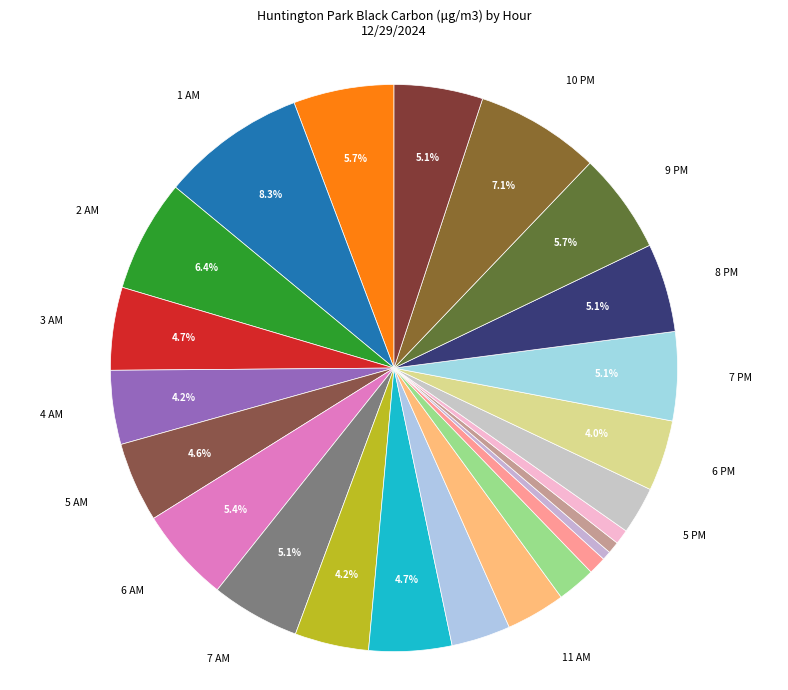

How many segments does this pie chart have?

24